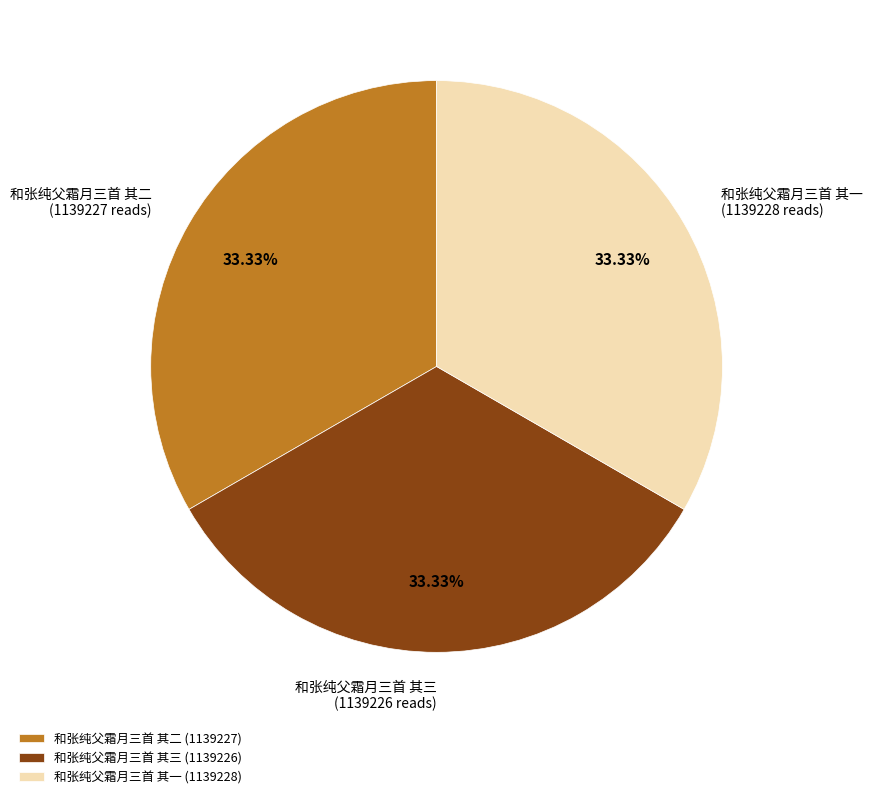

Is 和张纯父霜月三首 其三 (1139226) the majority of the pie?

No